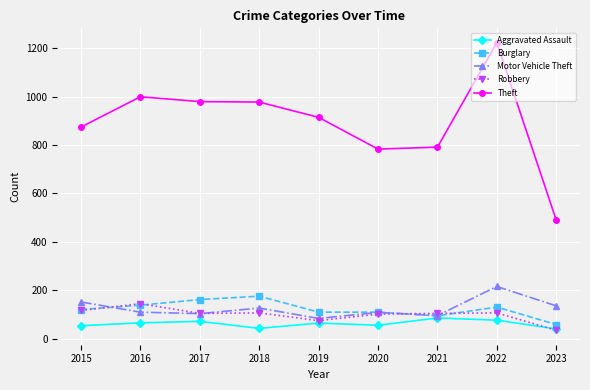

What value does the Motor Vehicle Theft series have at 2018?

127